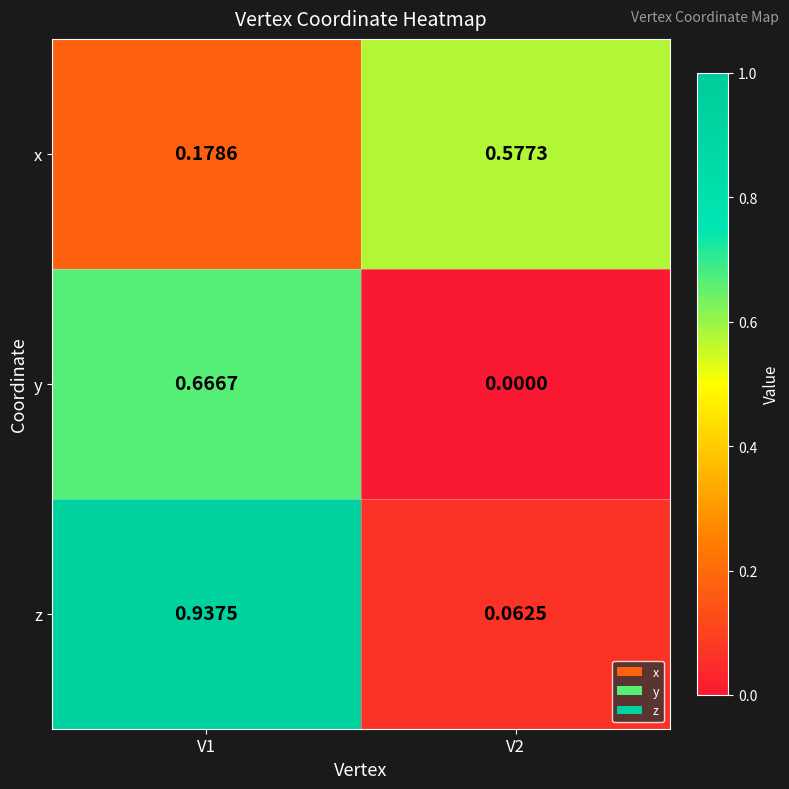

At how many categories does at least one series exceed 0?

2